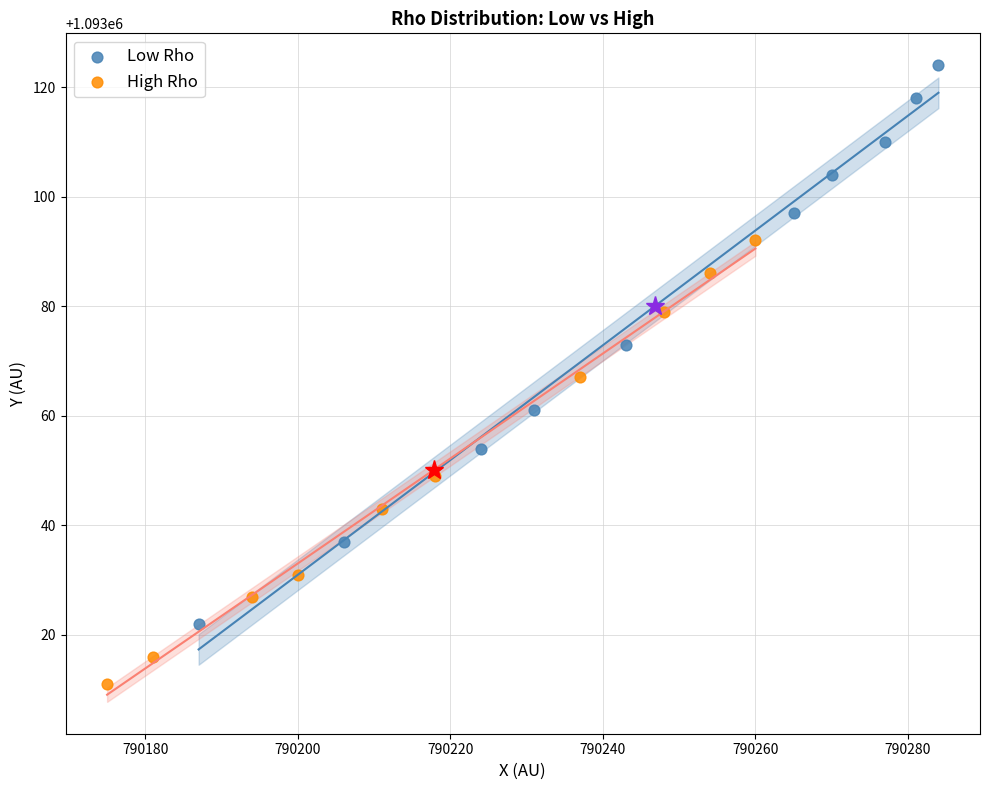

Which series contains the lowest Y value?

High Rho